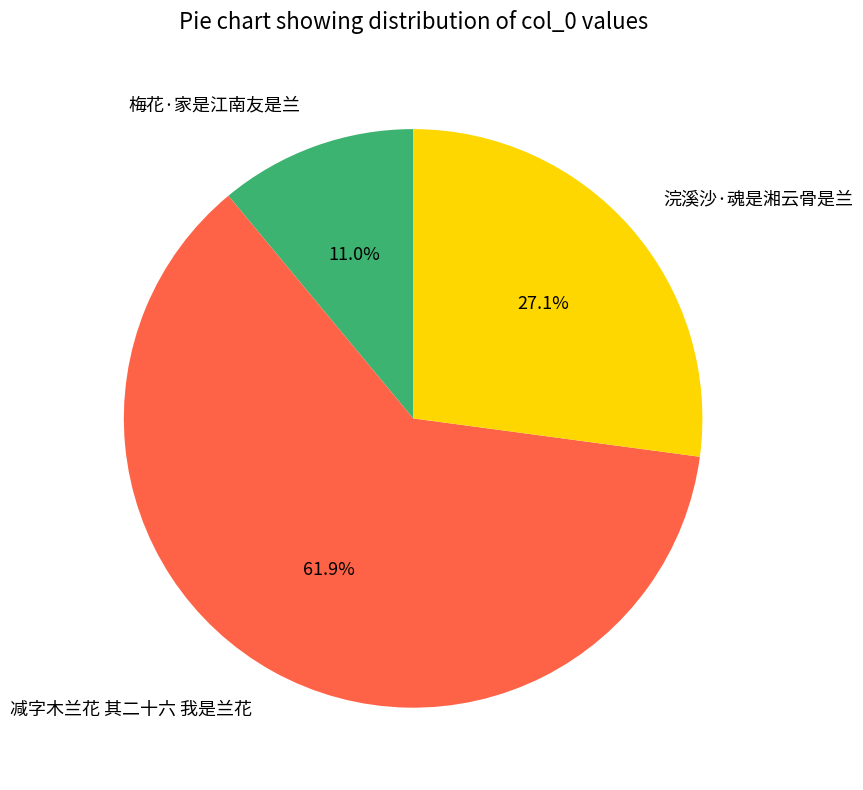

Combined, do 浣溪沙·魂是湘云骨是兰 and 减字木兰花 其二十六 我是兰花 account for over 50%?

Yes